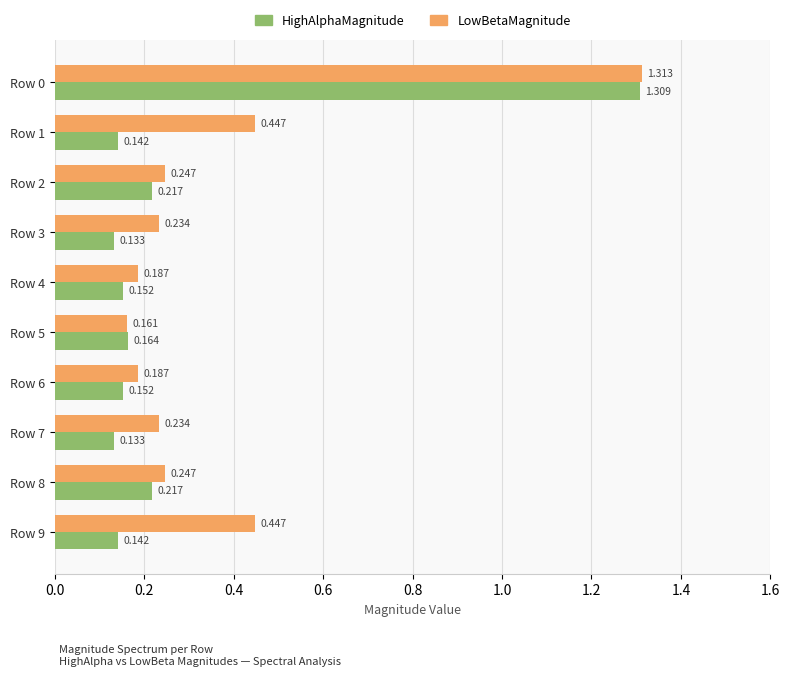

Which series changed the most between Row 2 and Row 6?

HighAlphaMagnitude